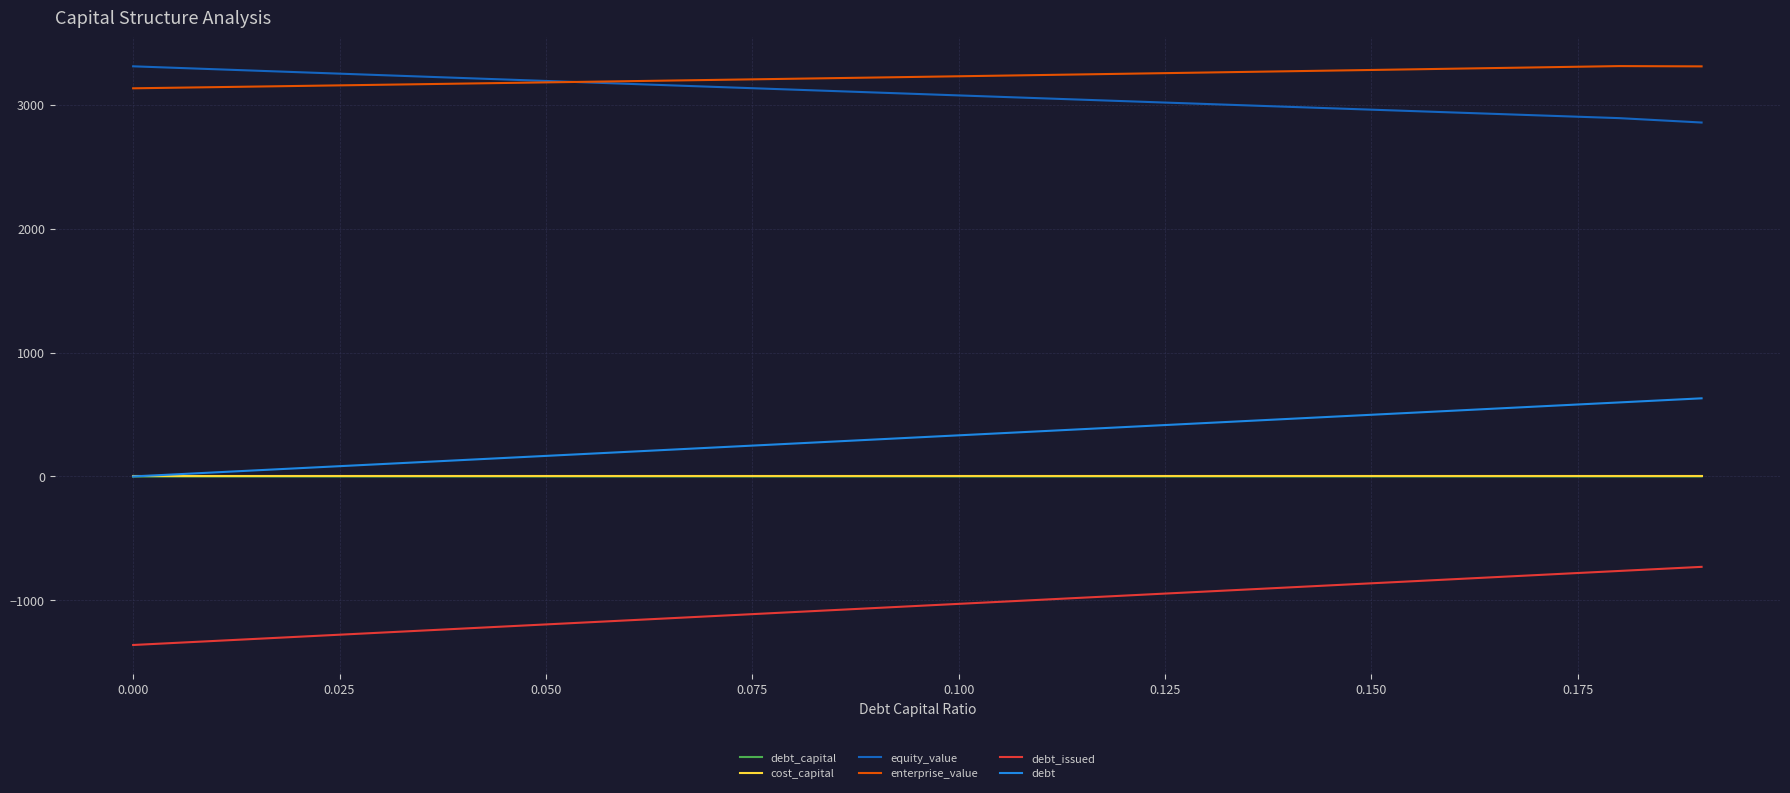

What is the maximum value for enterprise_value?

3310.7